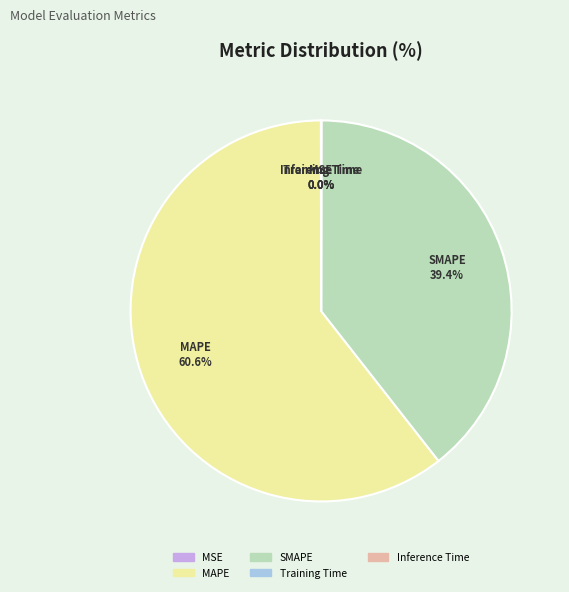

Which category has the biggest portion of the pie?

MAPE